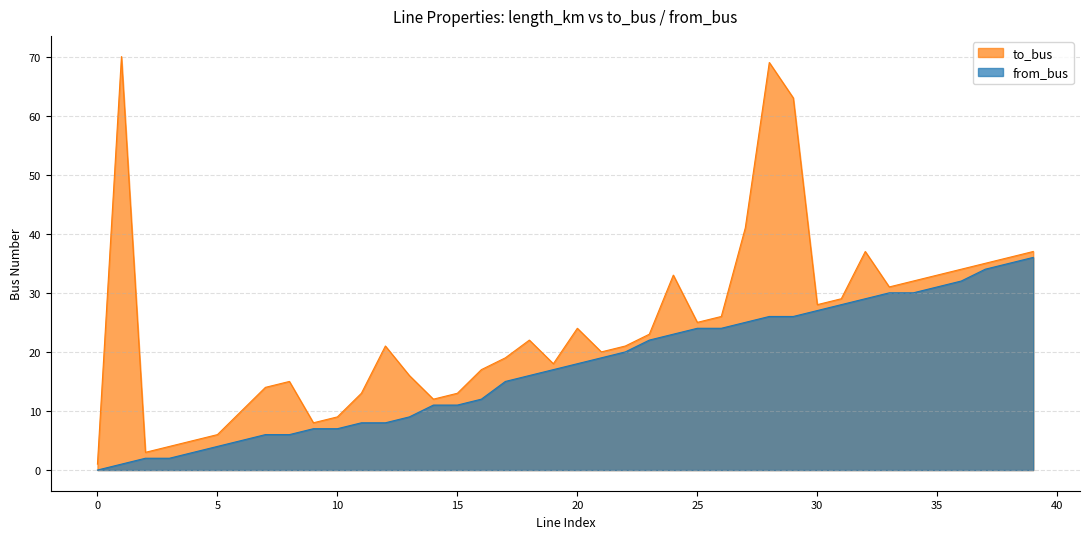

True or false: from_bus has more than 0 interior local peaks.

False